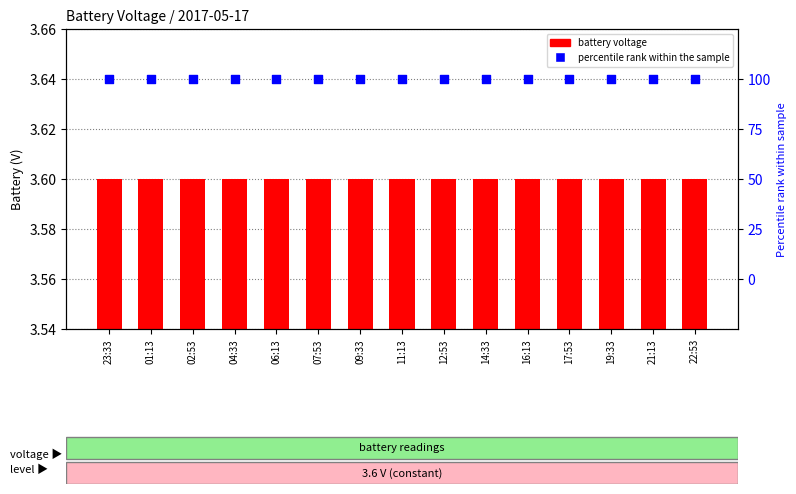

Which series has the largest Y range (max minus min)?

battery voltage